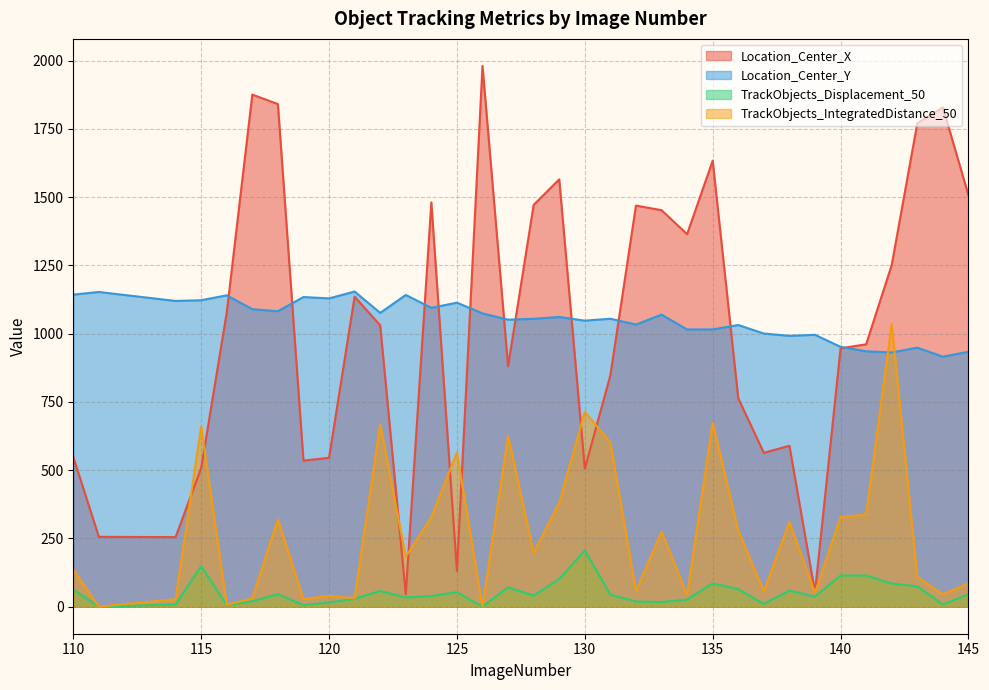

Which series ends up on top after the final intersection of Location_Center_Y and Location_Center_X?

Location_Center_X